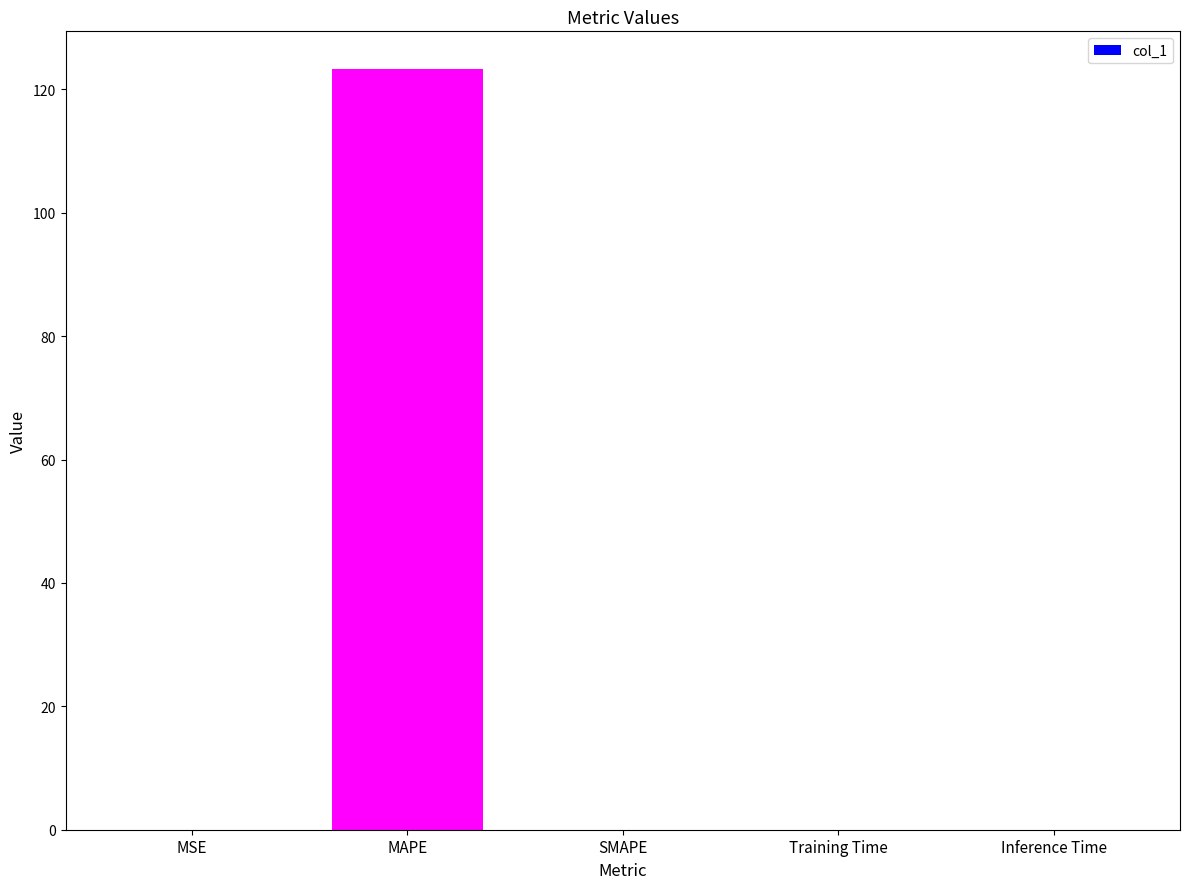

What is the greatest value displayed?

123.2